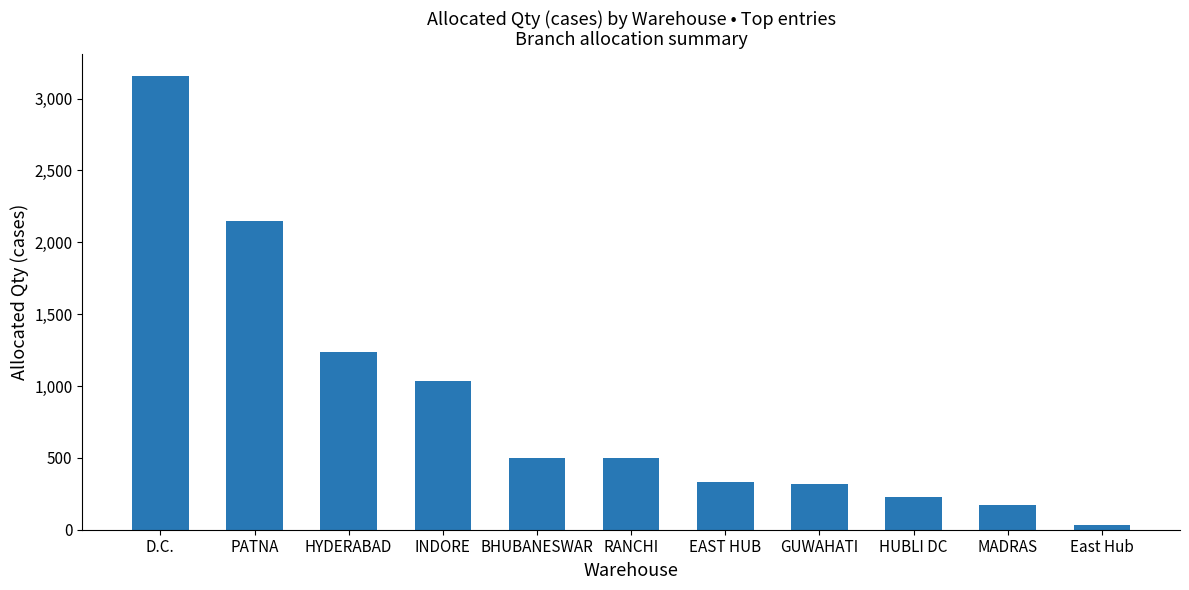

How many distinct data groups are displayed?

1